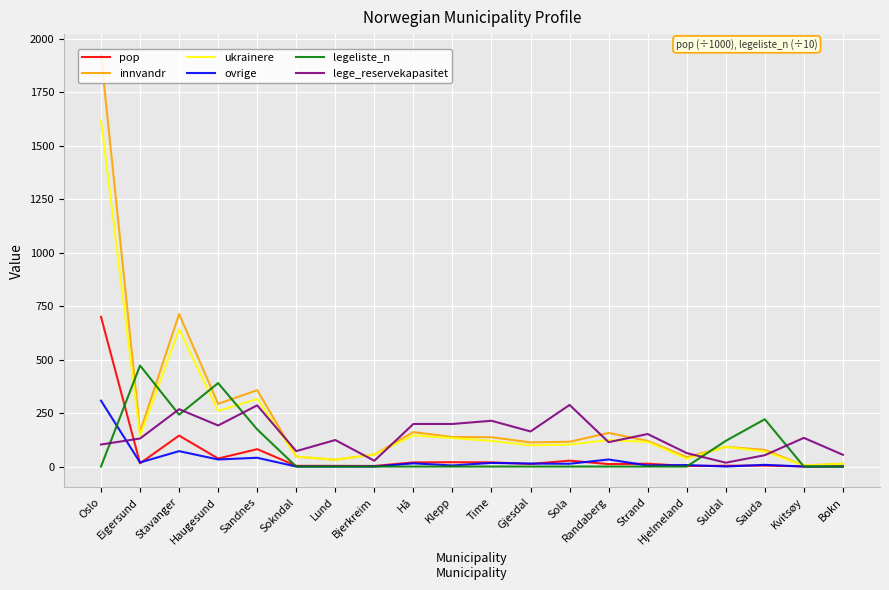

Which category has the highest value across all series?

Oslo